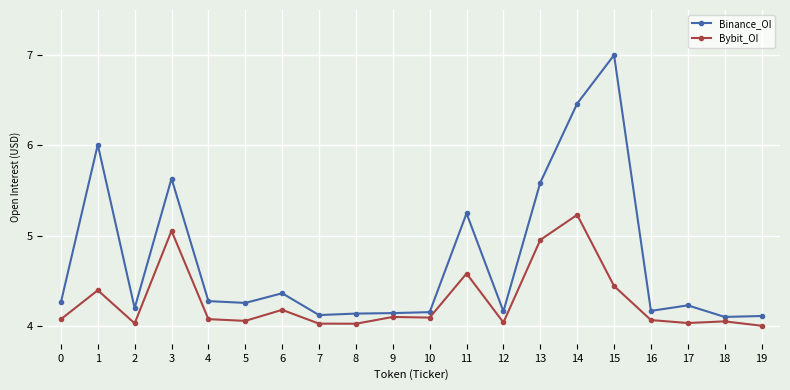

How many categories are shown in the chart?

20